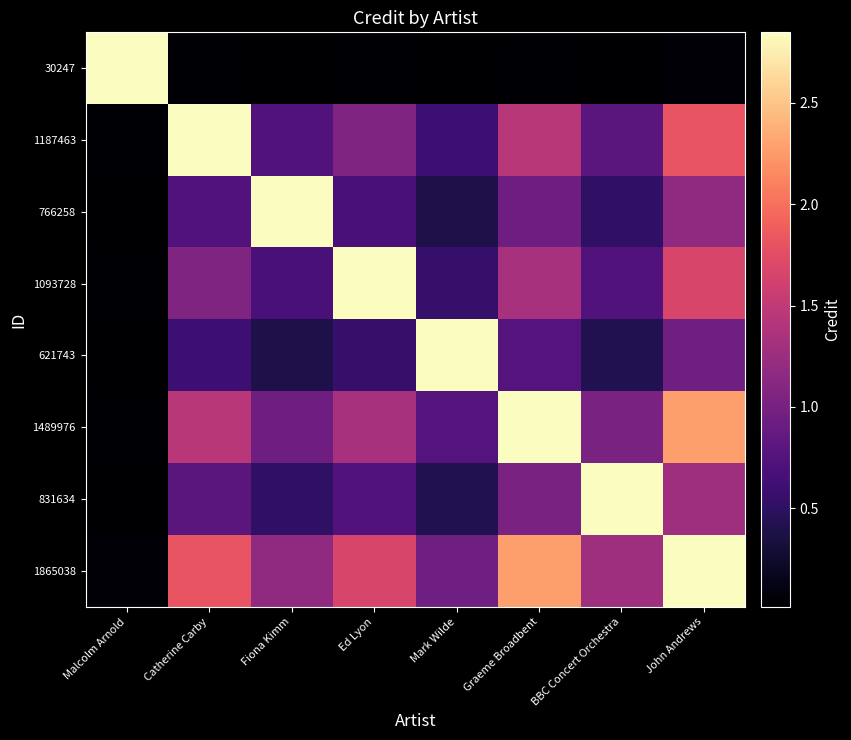

At how many categories does at least one series exceed 865604?

8